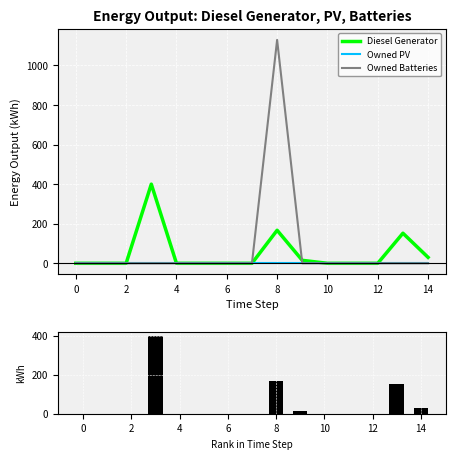

Which has a higher value, 2 or 10?

2